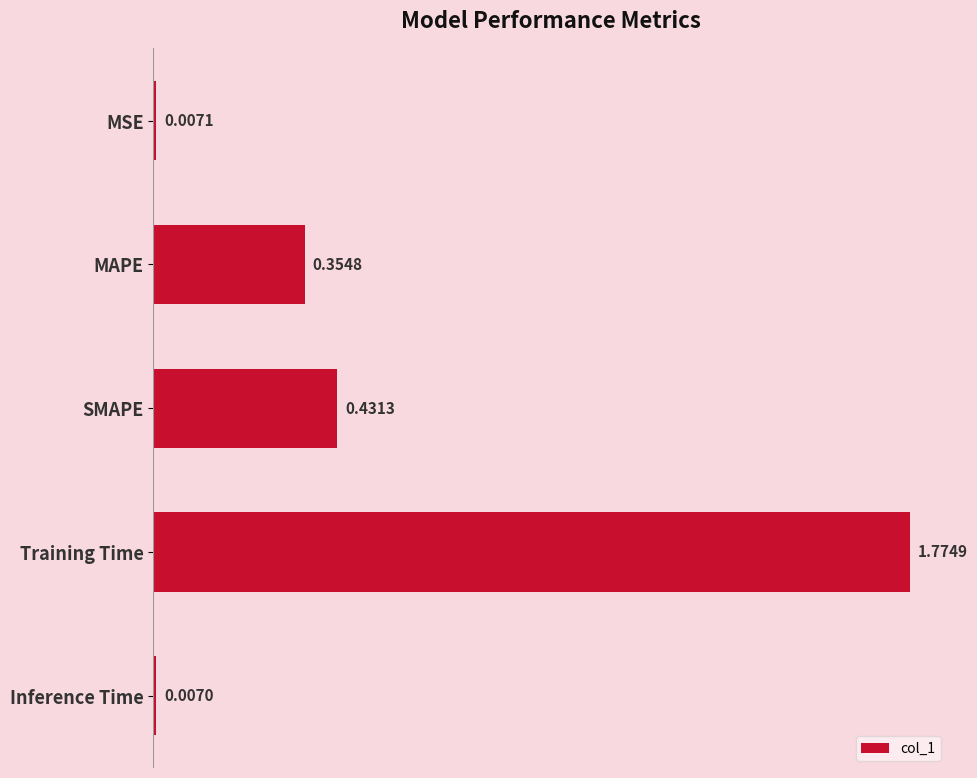

What is the sum of all values?

2.6